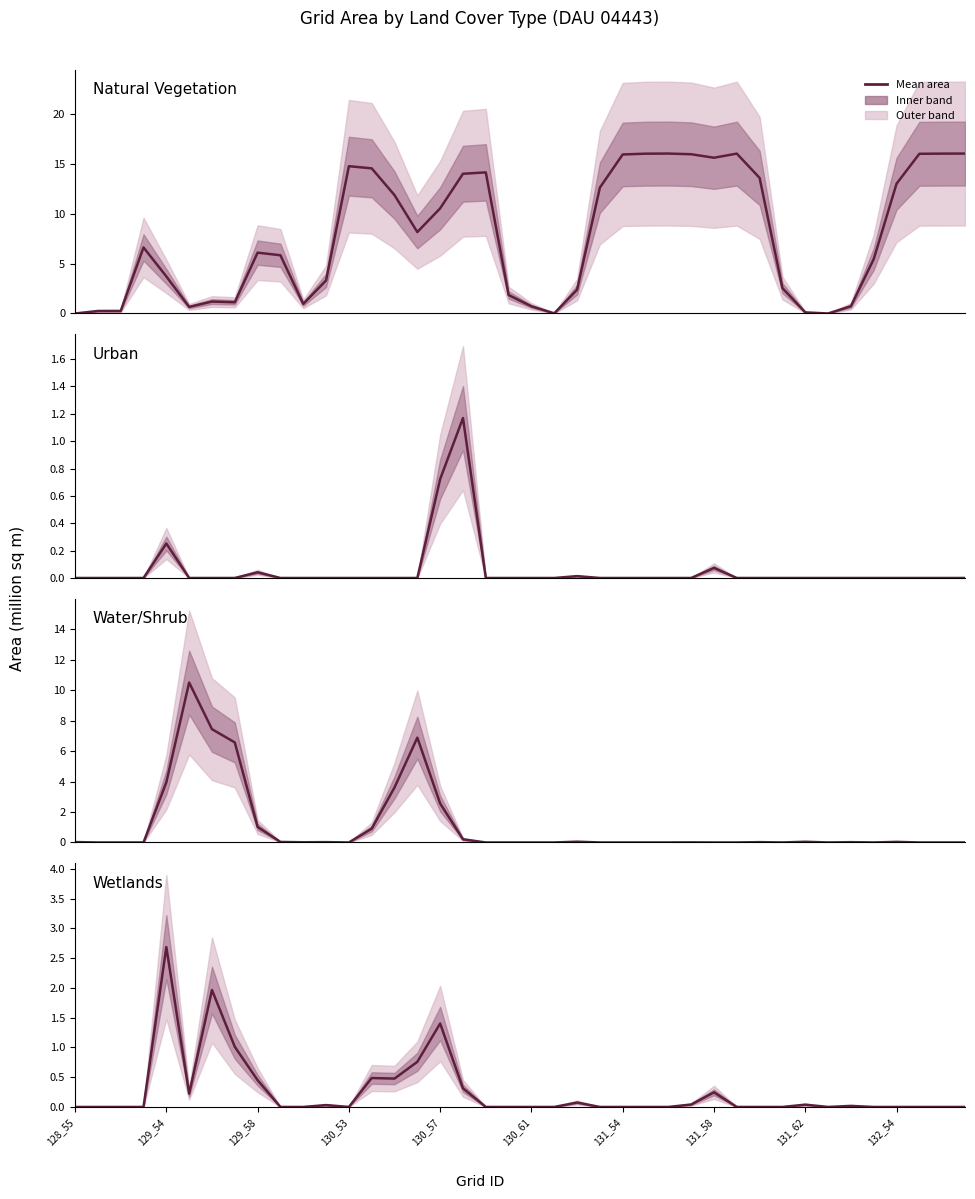

True or false: wetgrdarea has a value of 0.0 at 22.

False